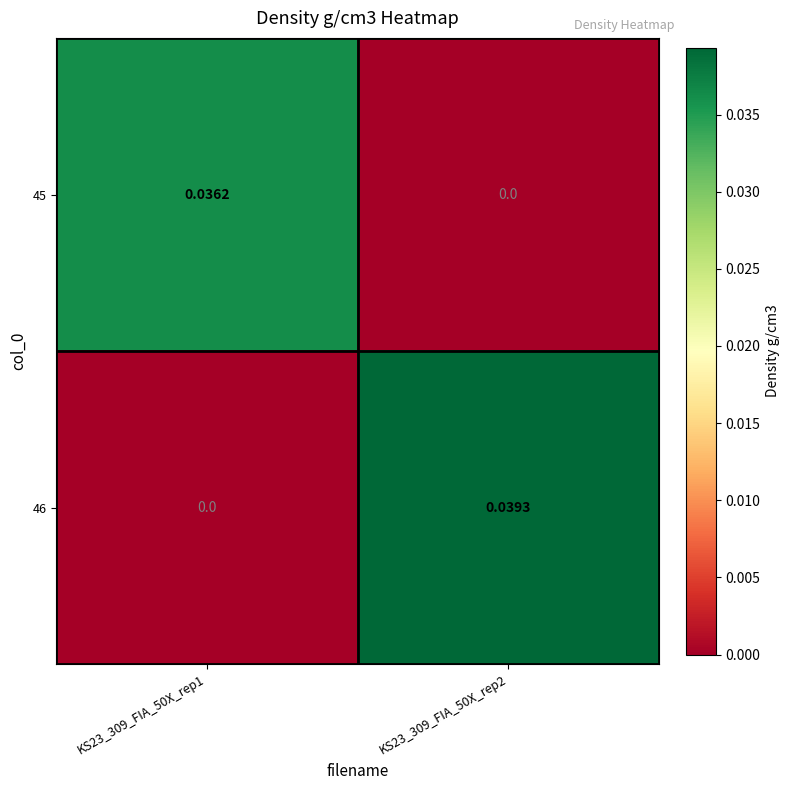

Which series changed the most between KS23_309_FIA_50X_rep1 and KS23_309_FIA_50X_rep2?

46